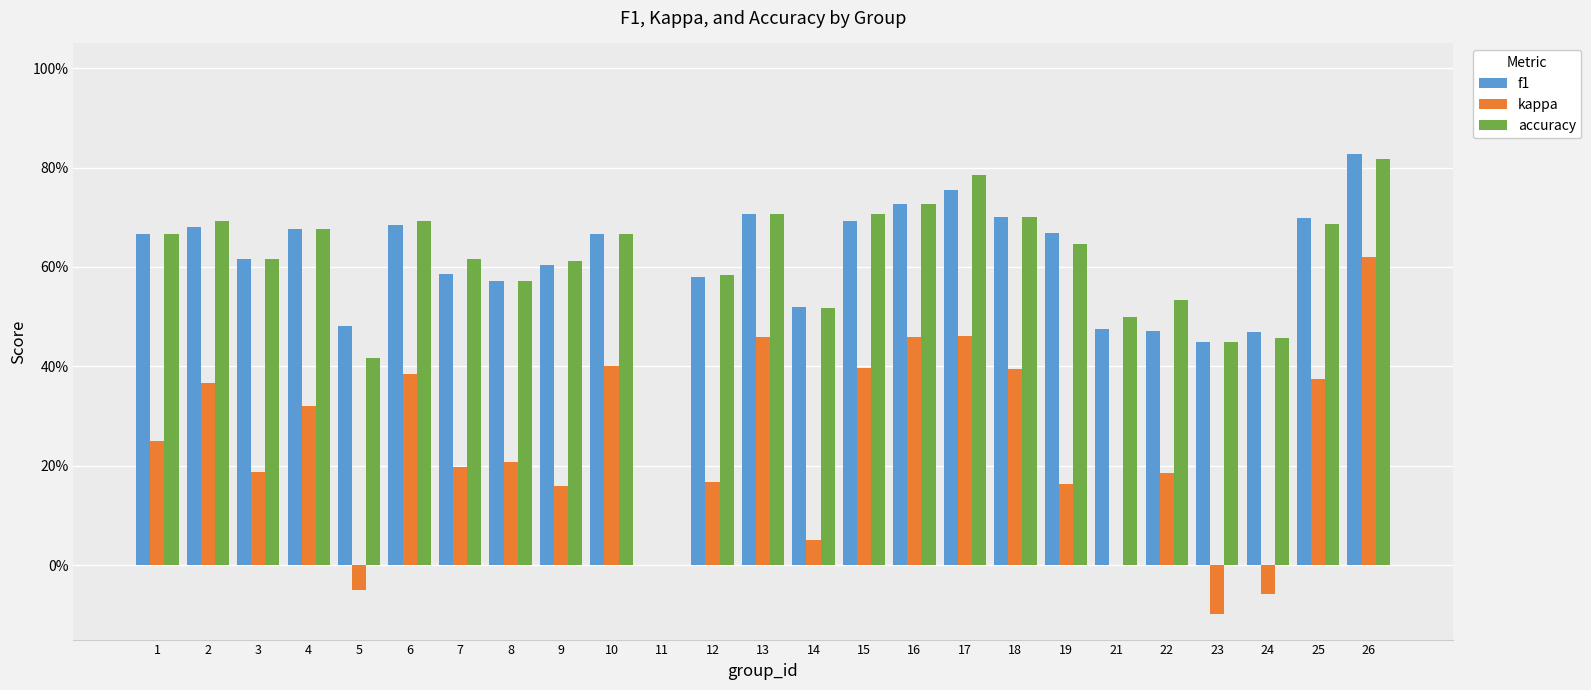

Are the bars horizontal?

No